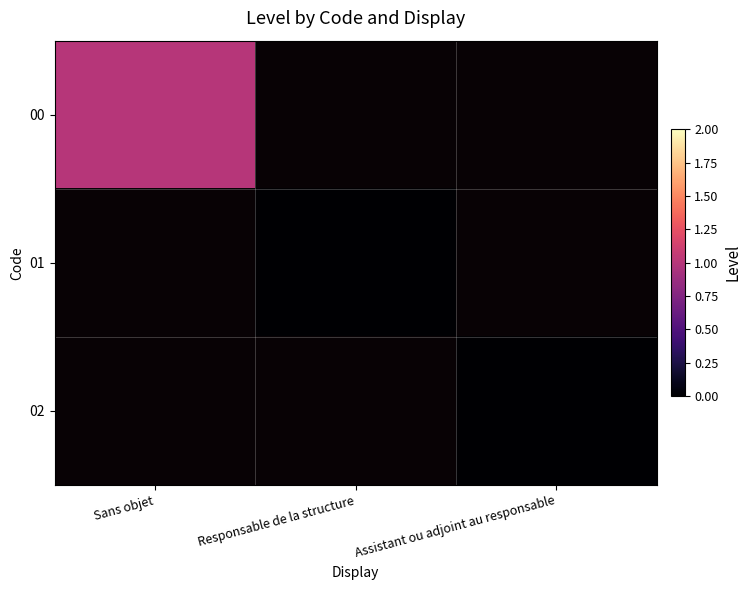

Rank the series by their maximum value, from highest to lowest.

00, 01, 02